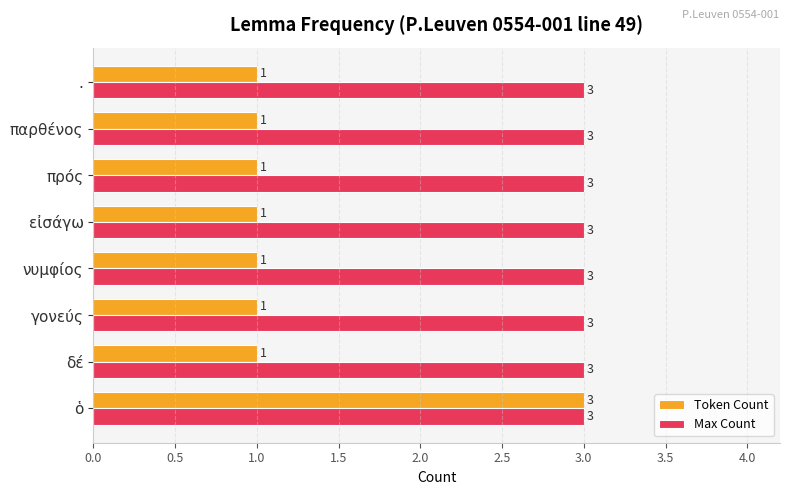

At which category is the sum across all series the highest?

ὁ